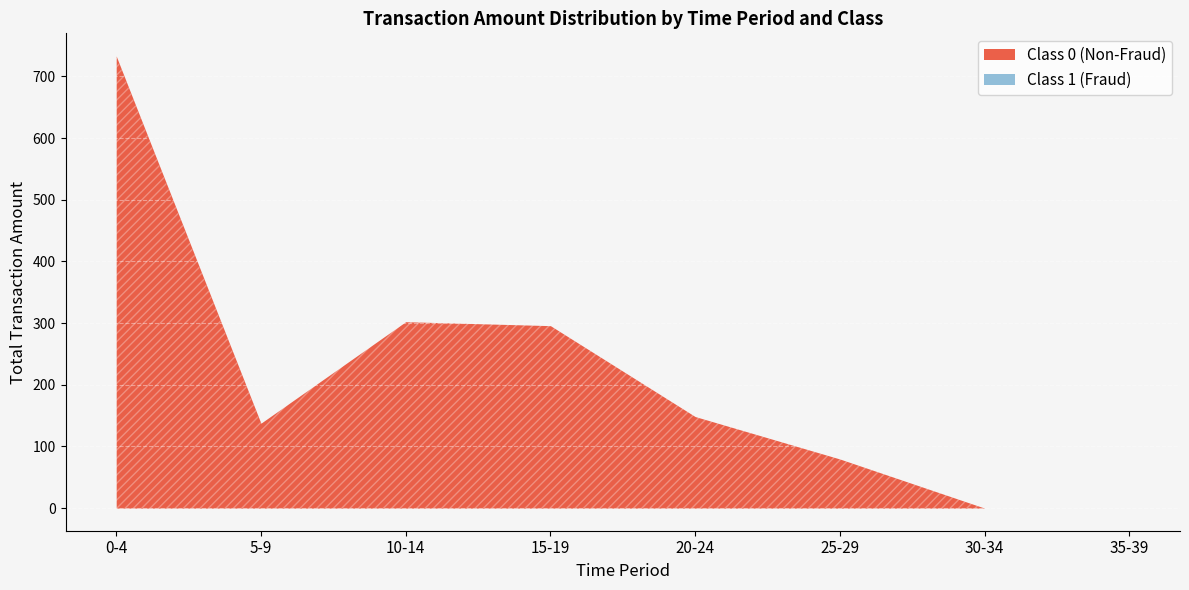

Is it true that Amount equals 5.9 at 25?

False